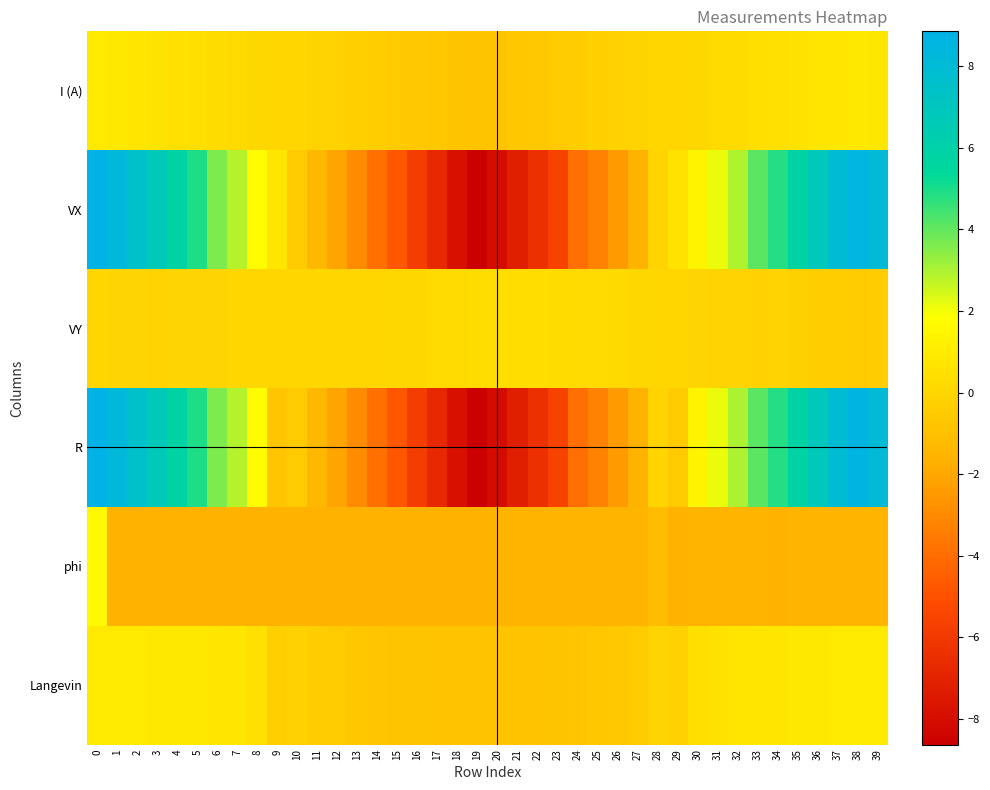

What is the spread (max minus min) of values at 15?

4.9